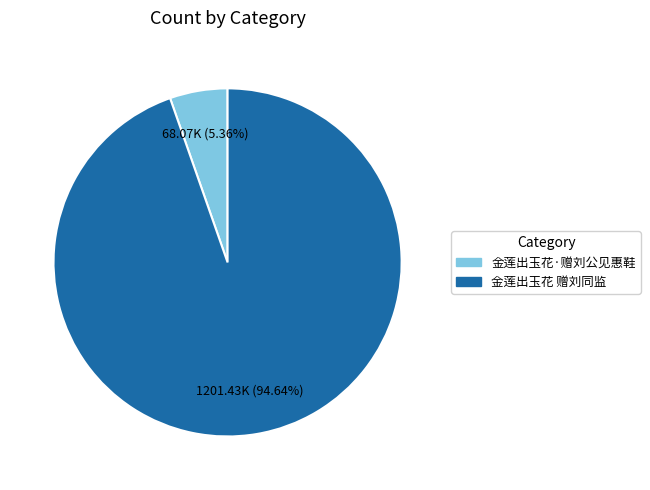

What percentage is the 金莲出玉花·赠刘公见惠鞋 slice, to the nearest percent?

5%